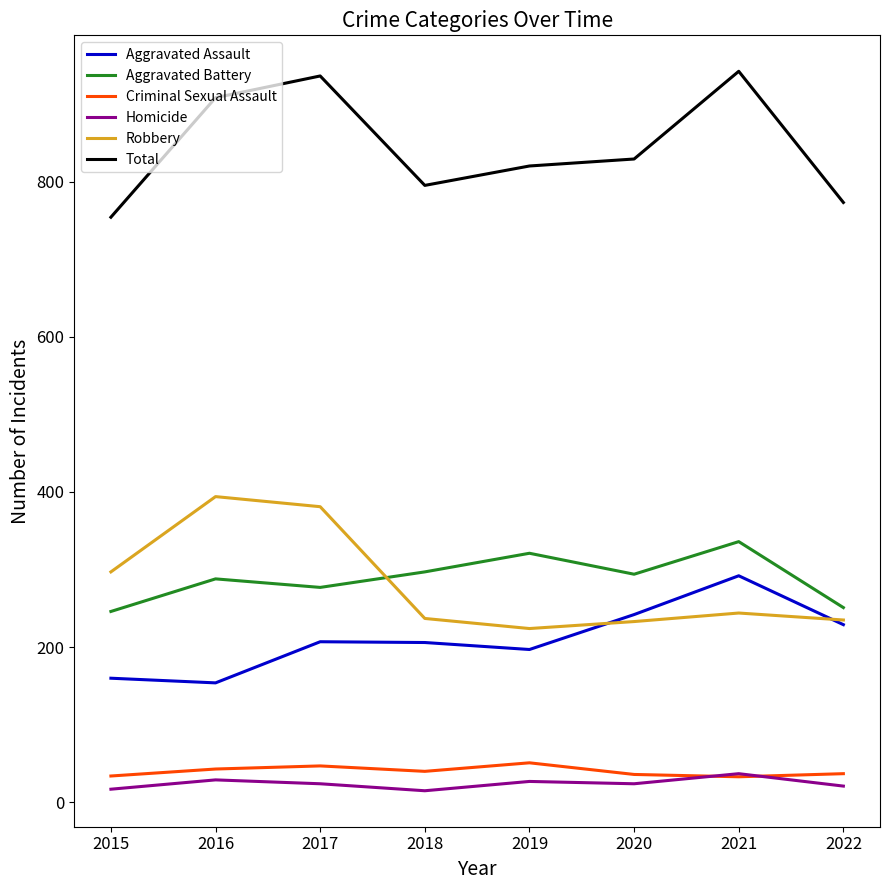

Is the value of Homicide at 2019 greater than the value of Aggravated Battery at 2015?

No